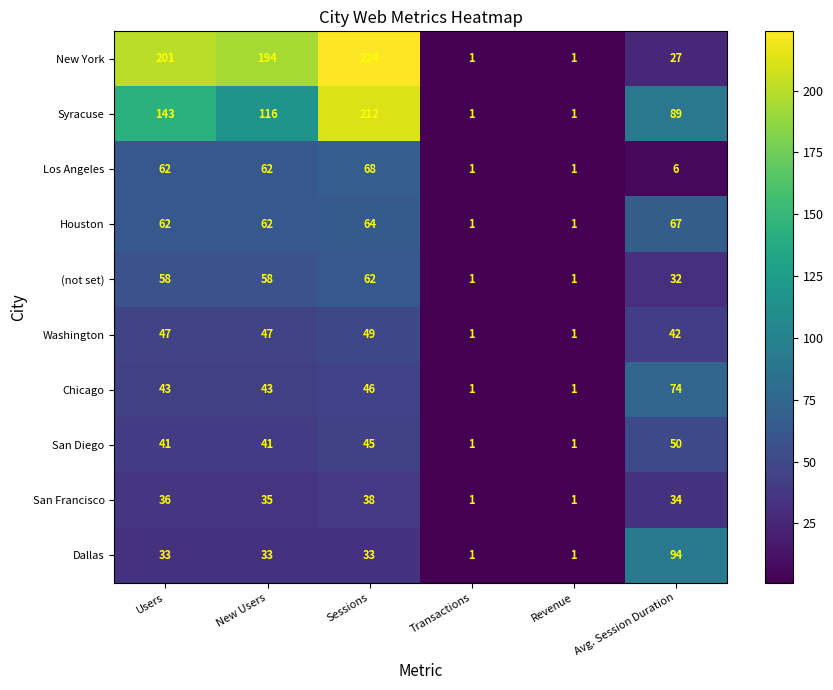

Which series changed the most between Users and New Users?

Syracuse